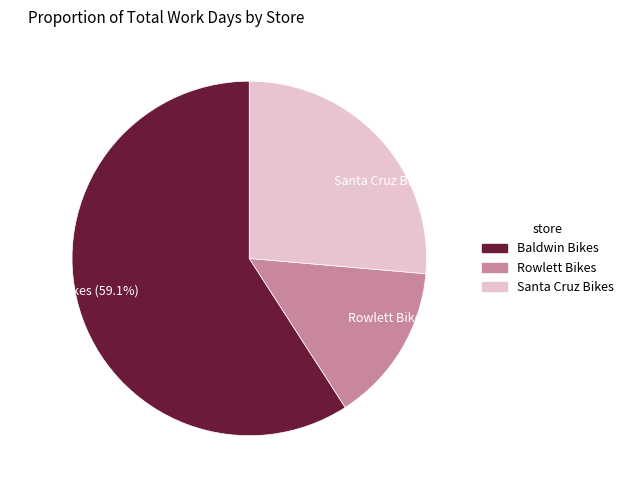

What is the total percentage of Rowlett Bikes and Baldwin Bikes?

73.6%